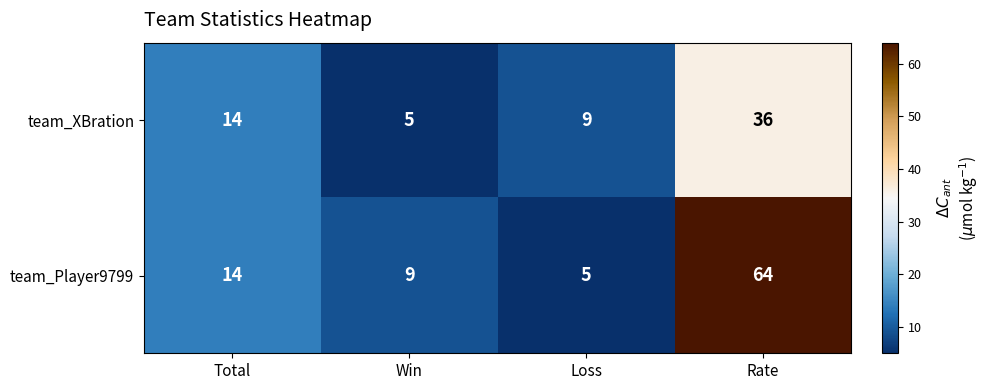

List the series in order of their peak value, highest first.

team_Player9799, team_XBration